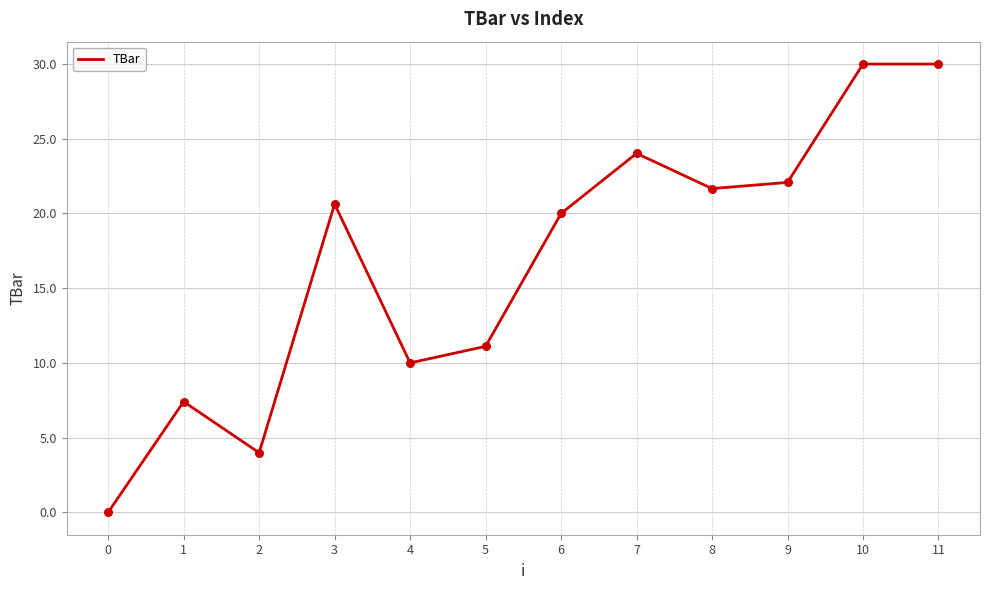

What is the change in value from 0 to 2?

+4.0